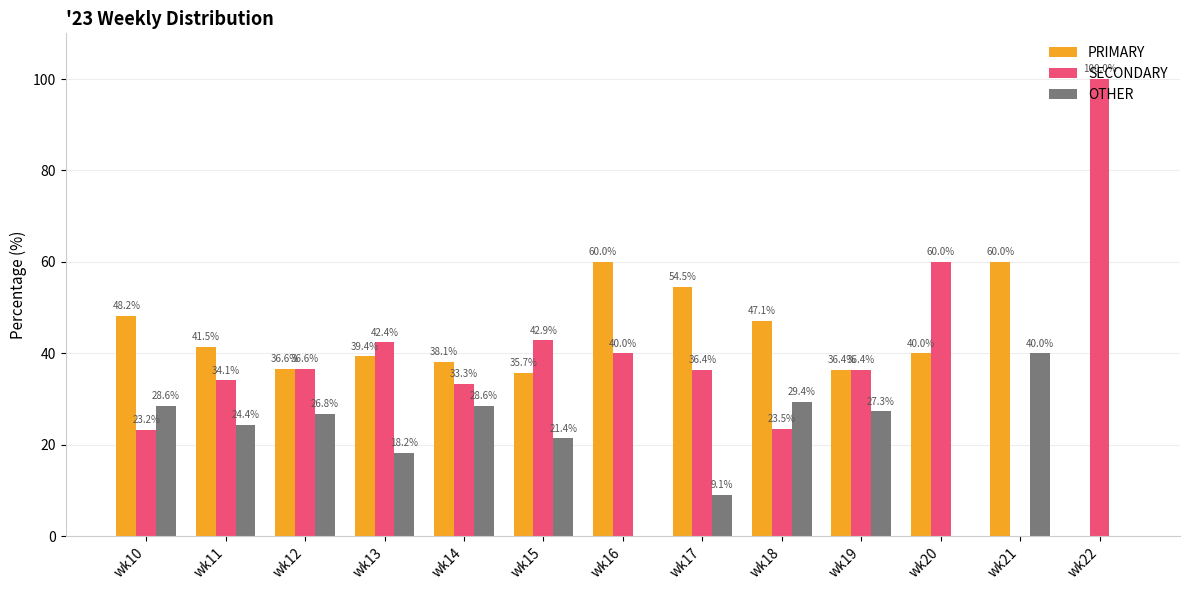

Which category has the highest value in the SECONDARY series?

wk22